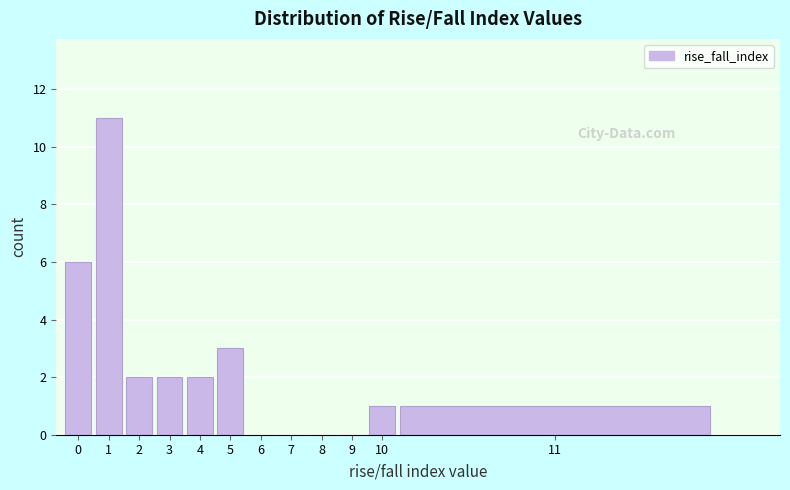

Reading left to right, transcribe all the data shown in this chart.

0=6	1=11	2=2	3=2	4=2	5=3	6=0	7=0	8=0	9=0	10=1	11=1